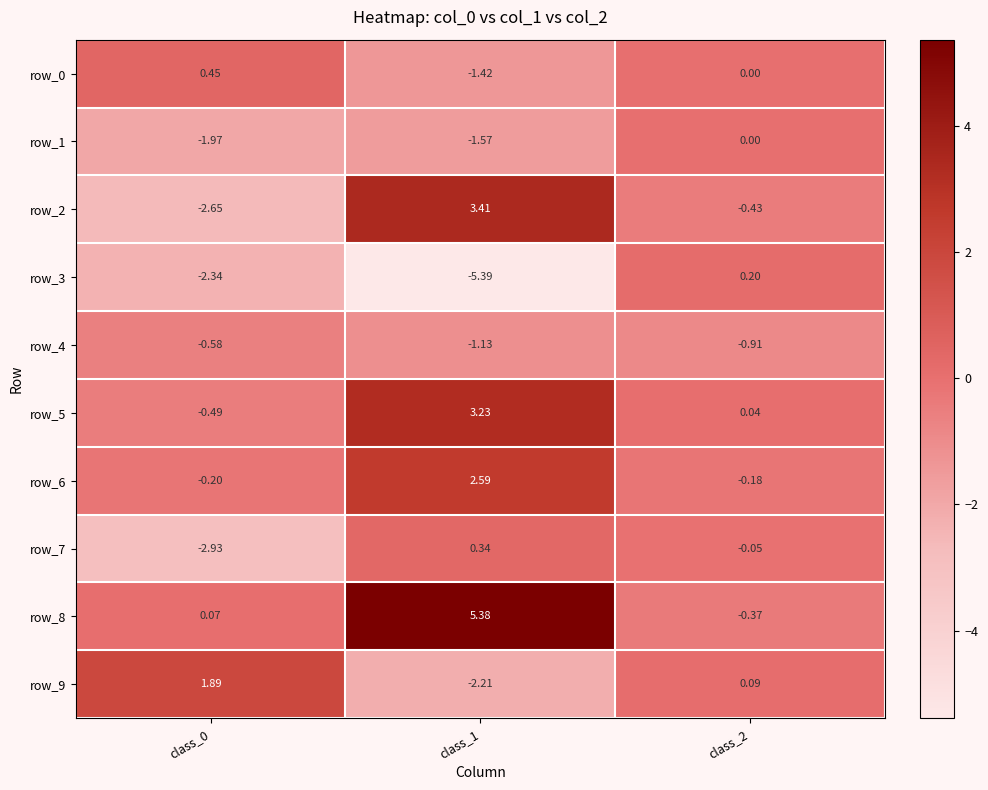

Is the value of row_1 at class_2 greater than the value of row_6 at class_1?

No